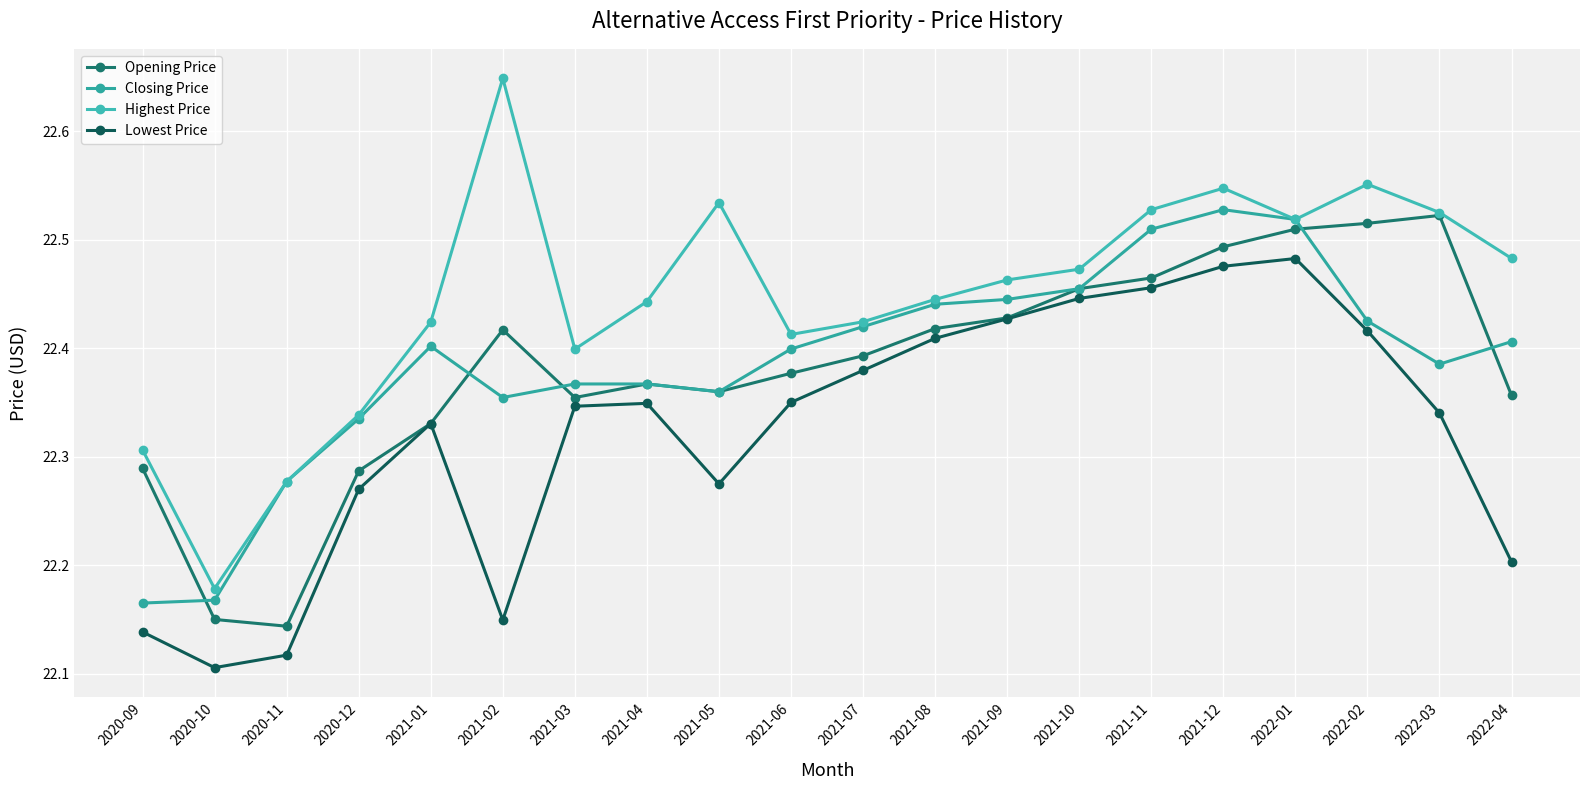

What is the label of the 10th point from the left?

2021-06